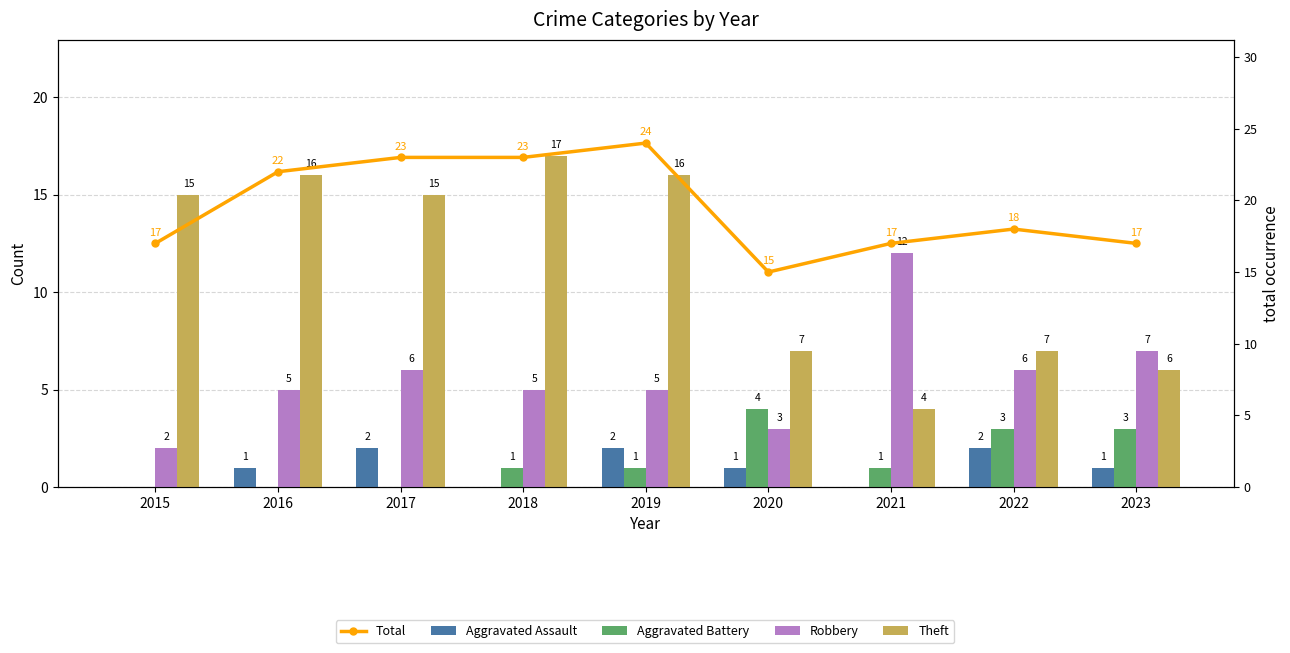

What is the greatest value displayed?

24